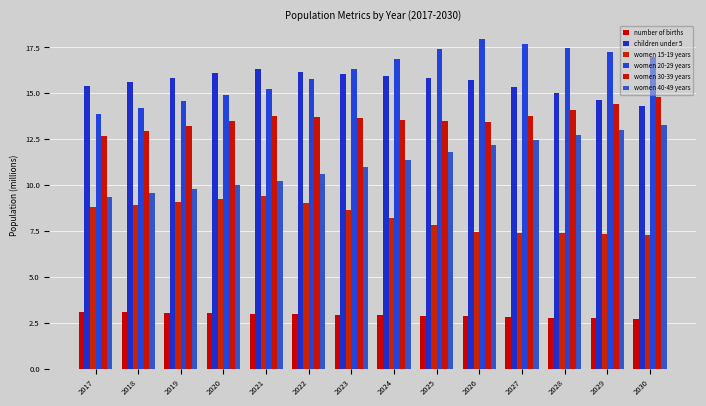

Reading left to right, extract all data points from this chart.

number of births: 3.1	3.1	3.0	3.0	3.0	3.0	2.9	2.9	2.9	2.8	2.8	2.8	2.7	2.7
children under 5: 15.4	15.6	15.9	16.1	16.3	16.2	16.1	15.9	15.8	15.7	15.4	15.0	14.7	14.3
women 15-19 years: 8.8	8.9	9.1	9.2	9.4	9.0	8.6	8.2	7.8	7.5	7.4	7.4	7.3	7.3
women 20-29 years: 13.9	14.2	14.6	14.9	15.2	15.8	16.3	16.9	17.4	17.9	17.7	17.5	17.2	17.0
women 30-39 years: 12.7	12.9	13.2	13.5	13.8	13.7	13.6	13.6	13.5	13.4	13.8	14.1	14.4	14.8
women 40-49 years: 9.4	9.6	9.8	10.0	10.2	10.6	11.0	11.4	11.8	12.2	12.4	12.7	13.0	13.3